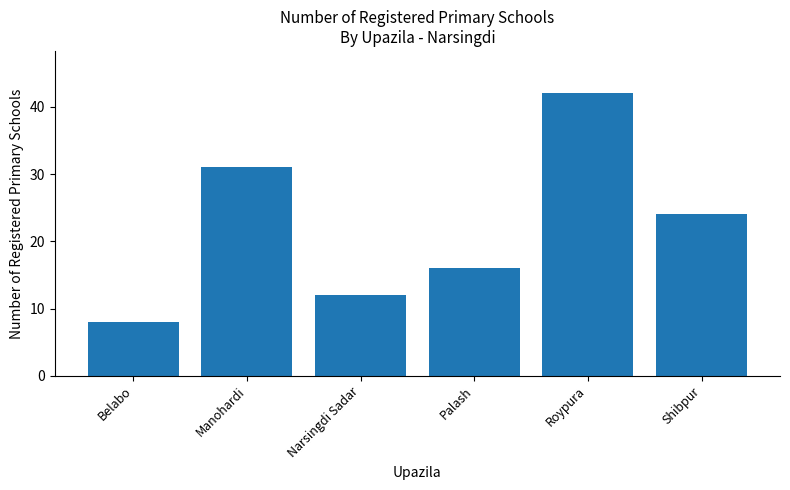

How many values are below 24?

3